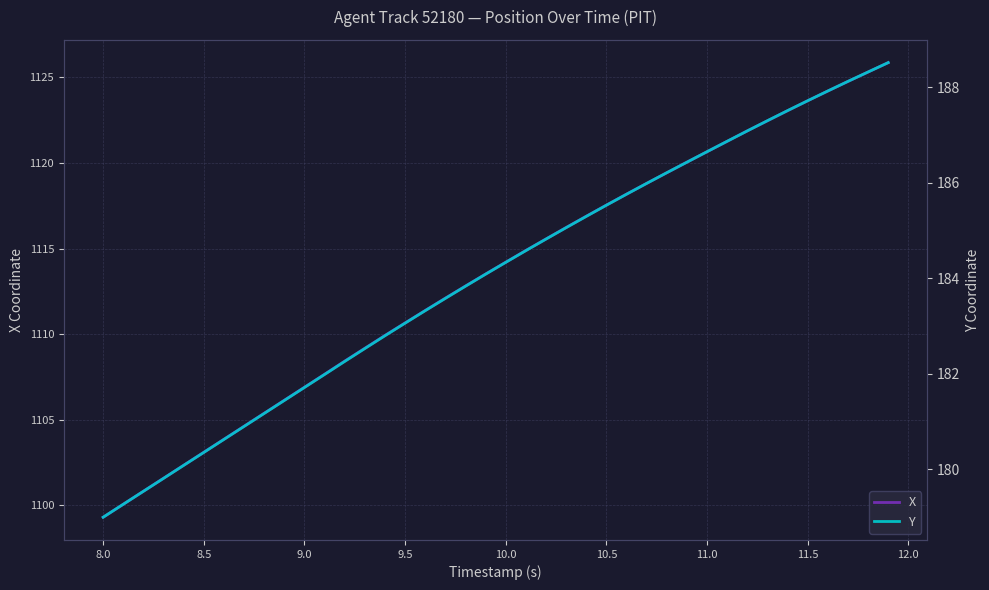

The X series shows 1099.3 at 8.0. True or false?

True